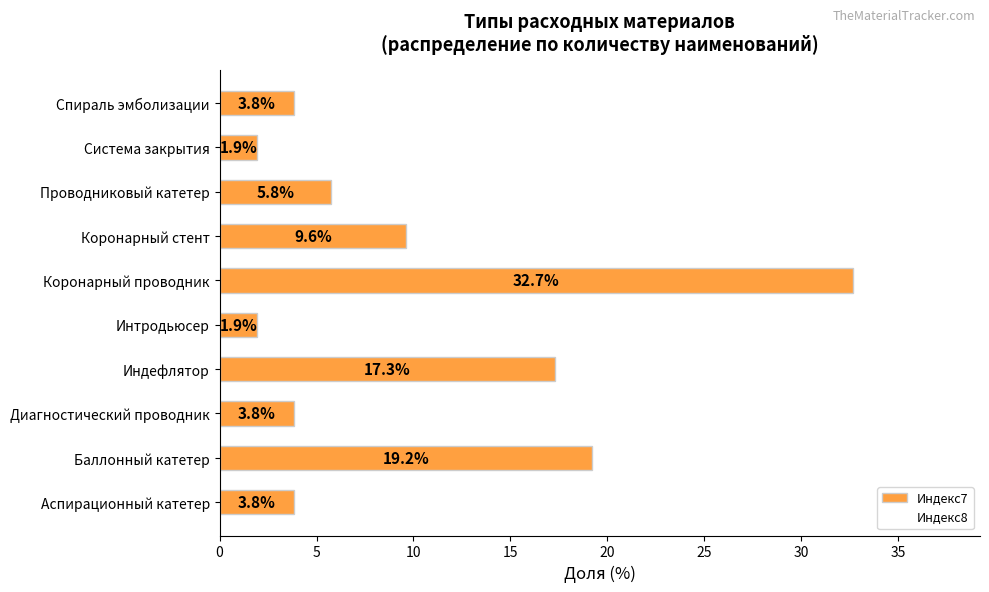

Reading bottom to top, extract all data points from this chart.

Аспирационный катетер=3.8	Баллонный катетер=19.2	Диагностический проводник=3.8	Индефлятор=17.3	Интродьюсер=1.9	Коронарный проводник=32.7	Коронарный стент=9.6	Проводниковый катетер=5.8	Система закрытия=1.9	Спираль эмболизации=3.8